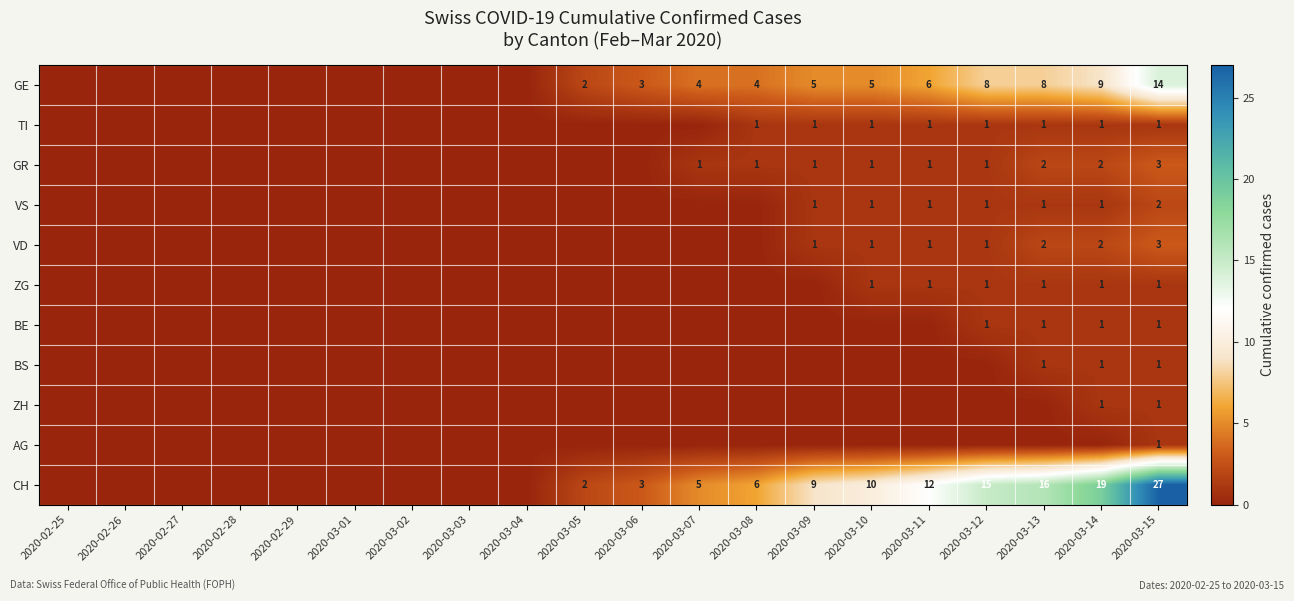

The VD series shows 1 at 2020-03-11. True or false?

True